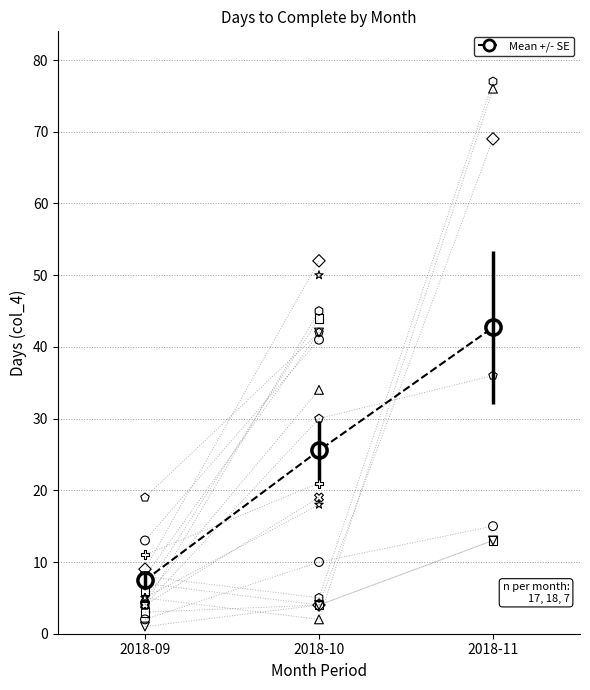

Which has a higher value, 2018-11 or 2018-09?

2018-11